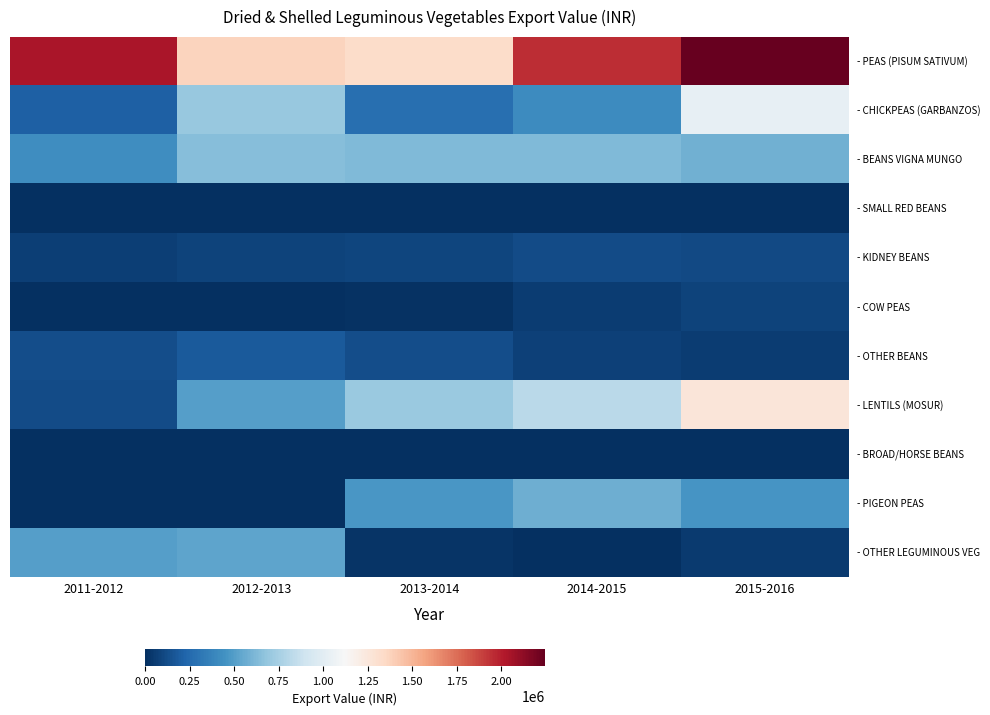

At how many categories does at least one series exceed 1957514?

2